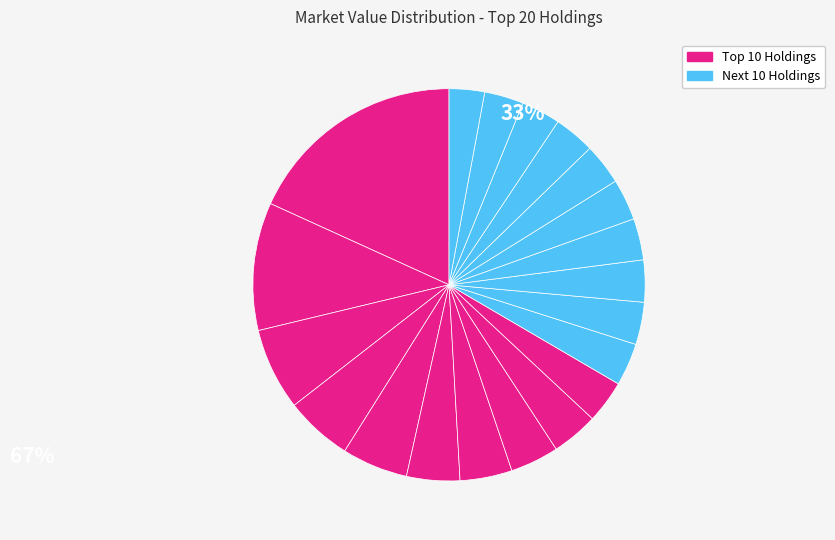

Rank the categories by value from lowest to highest.

GOOG, BRO, ARES, CARR, ATO, SCHW, AUR, ANSS, GOOGL, CBRE, SAN, ABNB, AJG, COF, BSY, APP, AAPL, AFRM, AMP, AMZN